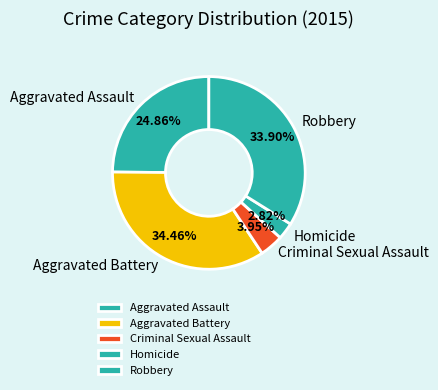

How many segments does this pie chart have?

5